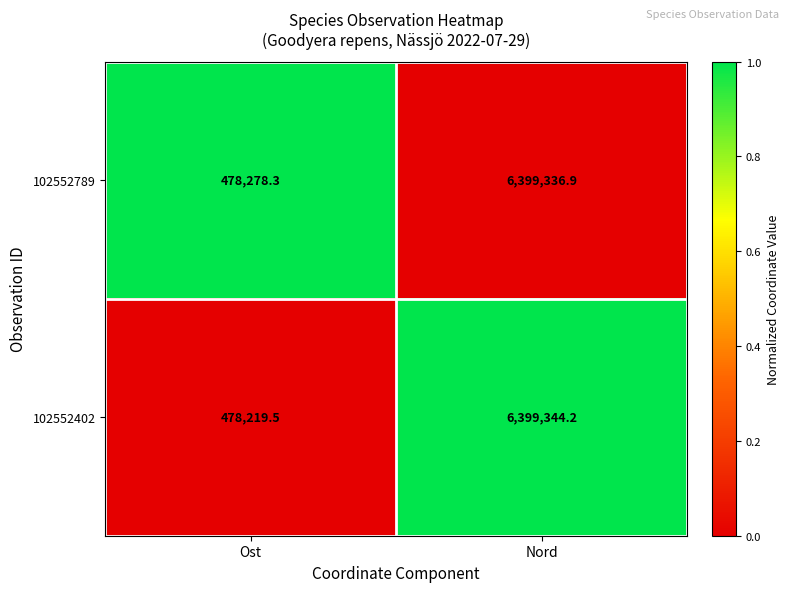

Where is 102552789 nearest to the value 3438807?

Ost